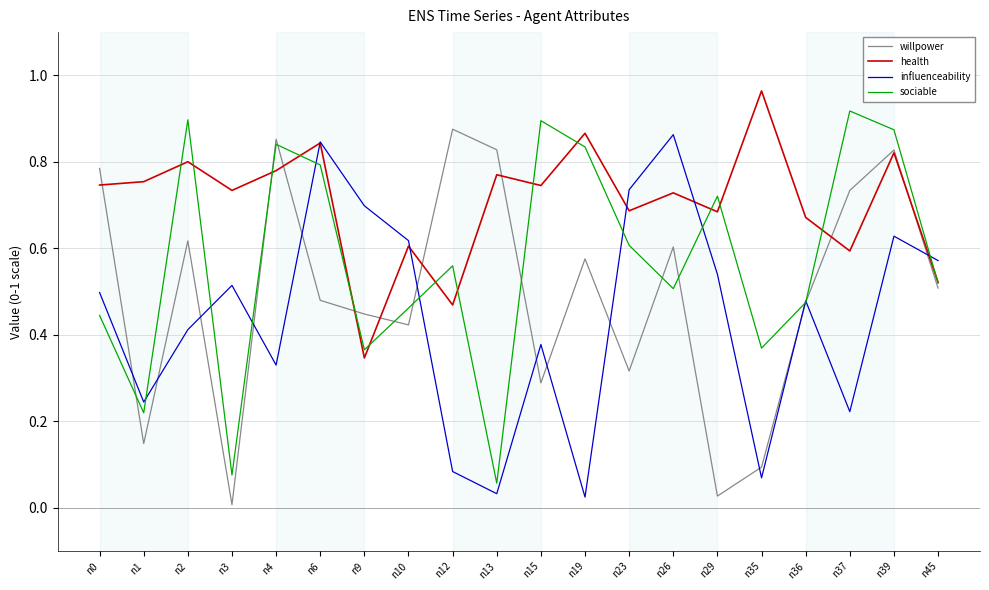

True or false: willpower and sociable intersect in this chart.

True